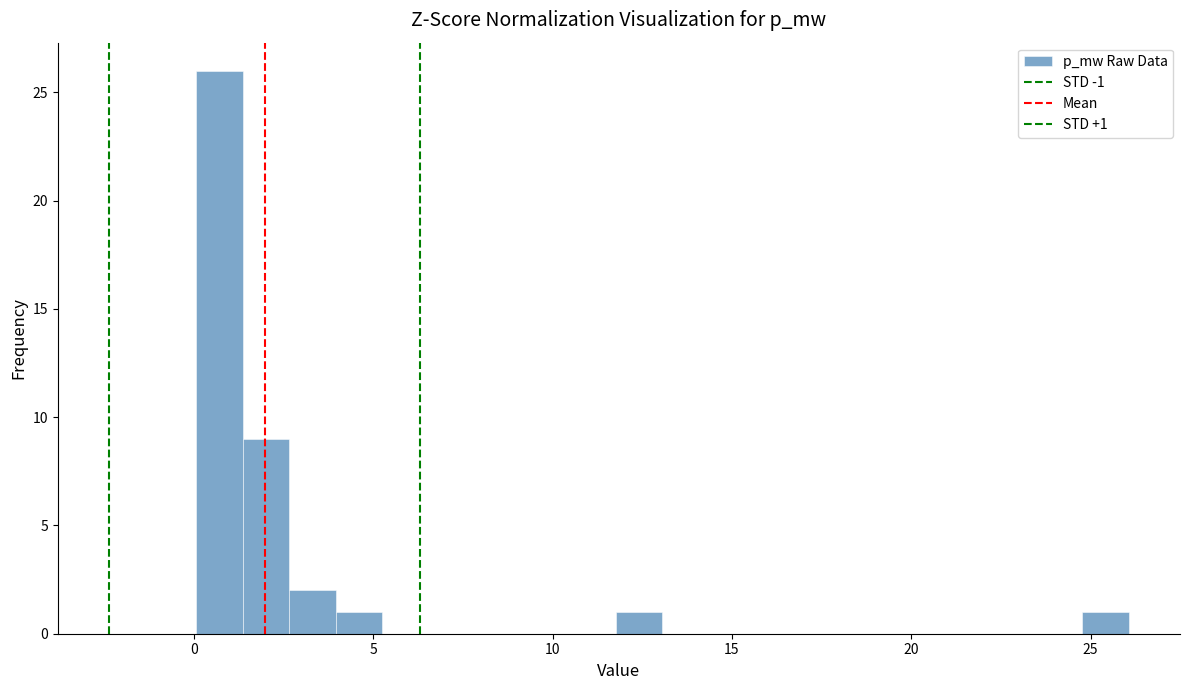

Around what value on the x-axis is the tallest bar? Give the approximate position of its centre, as read against the axis.

0.5